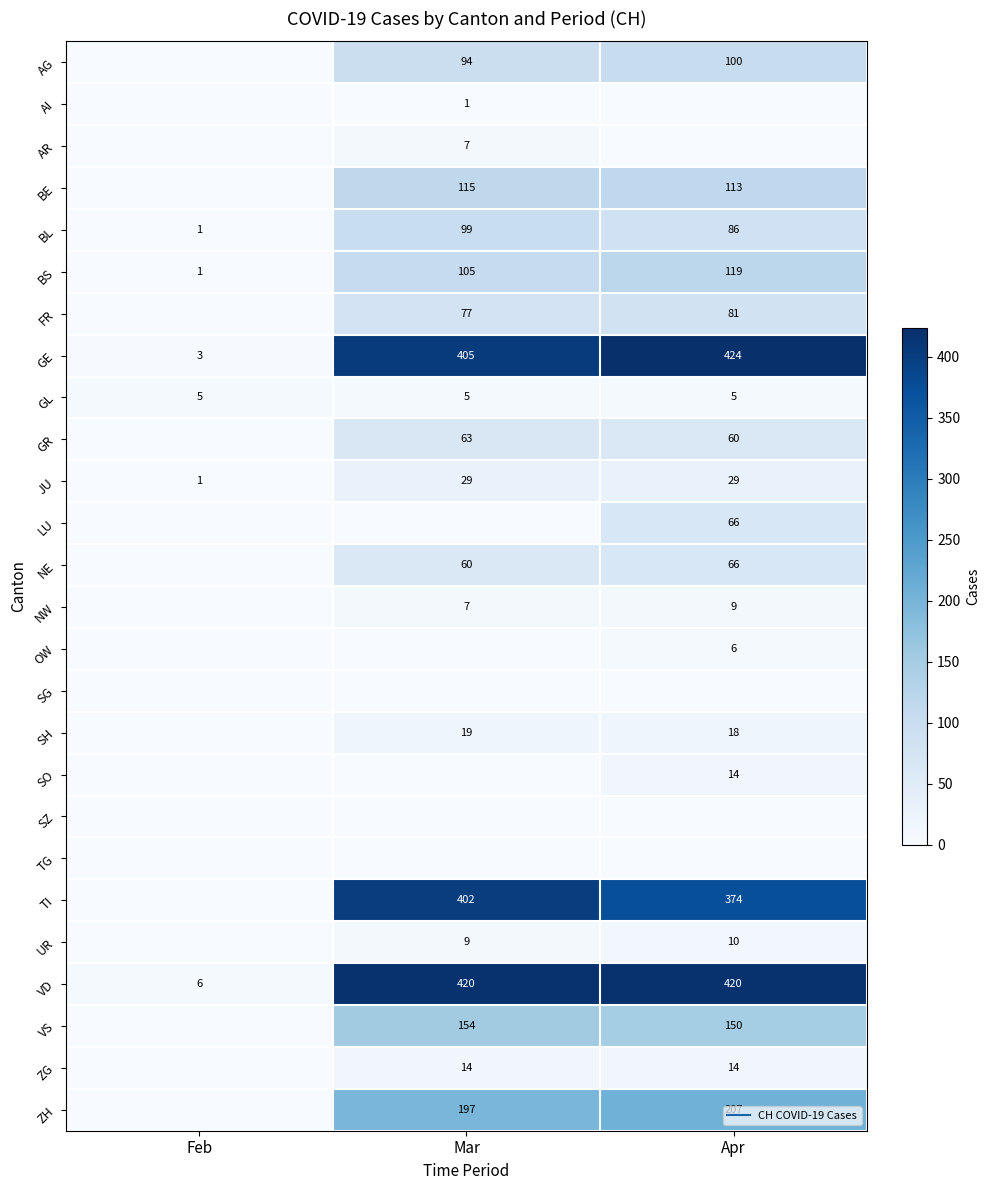

How many distinct data groups are displayed?

26